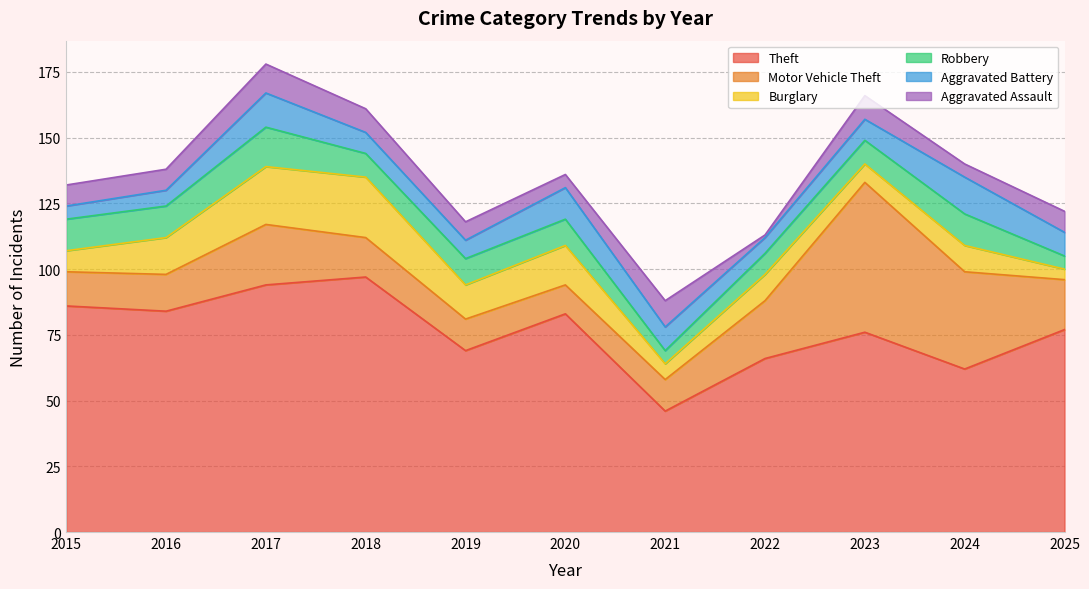

At which category does the chart reach its minimum across all series?

2022